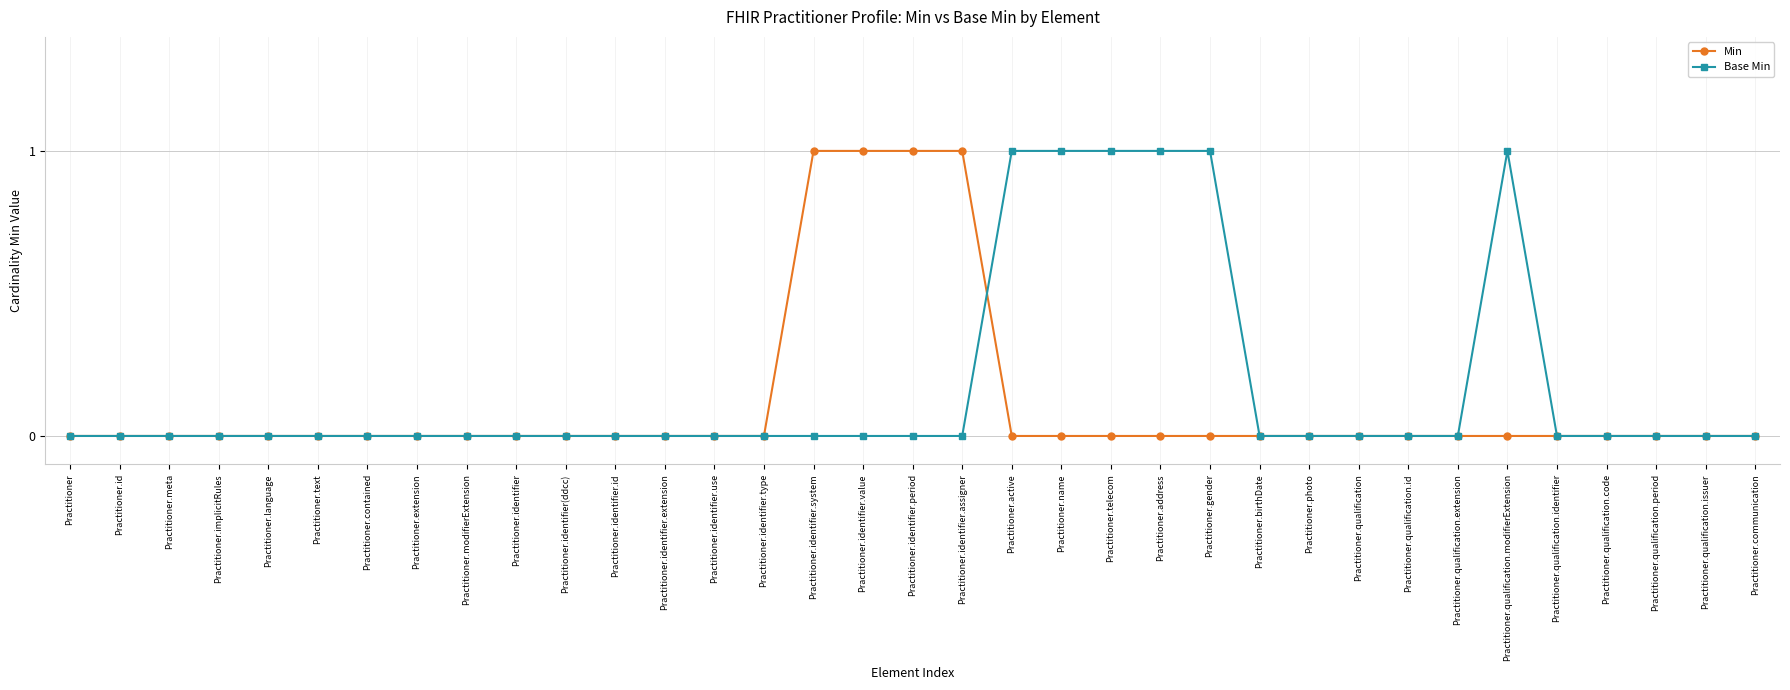

Between Practitioner.qualification.modifierExtension and Practitioner.communication, which series saw the biggest shift?

Base Min